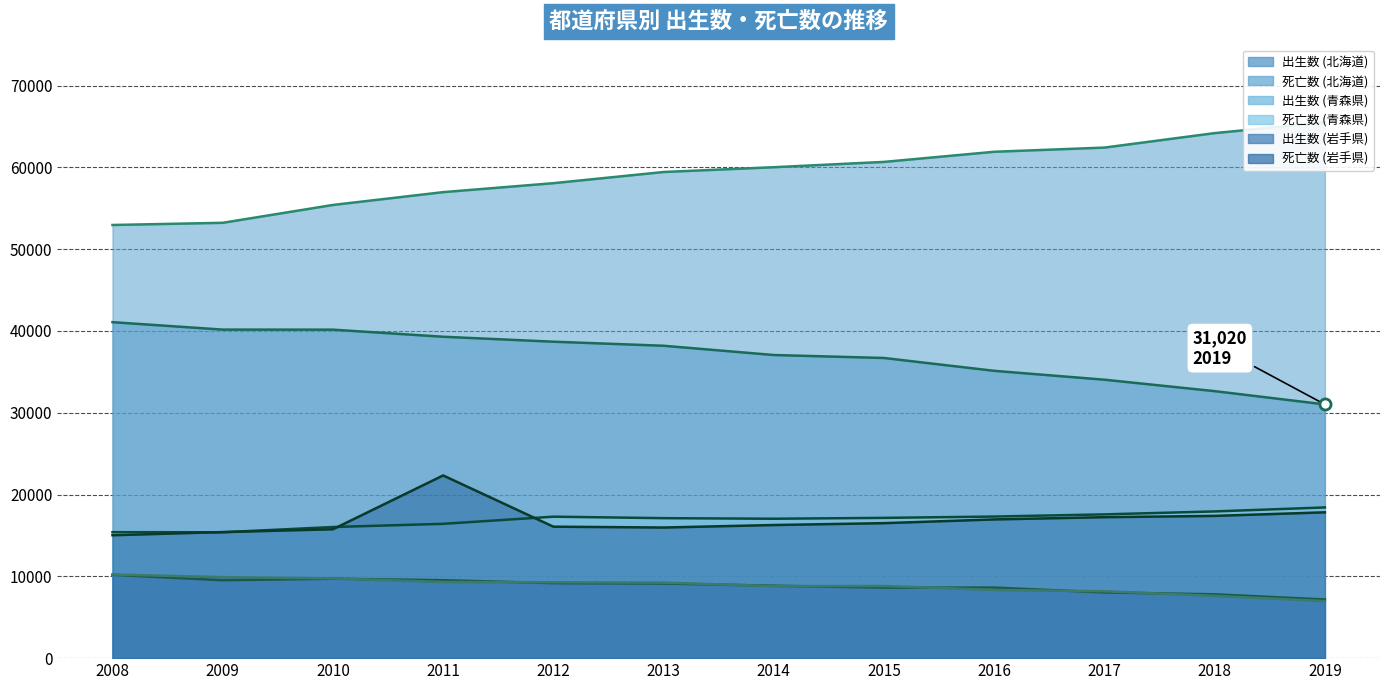

What is the minimum value shown in the chart?

6974